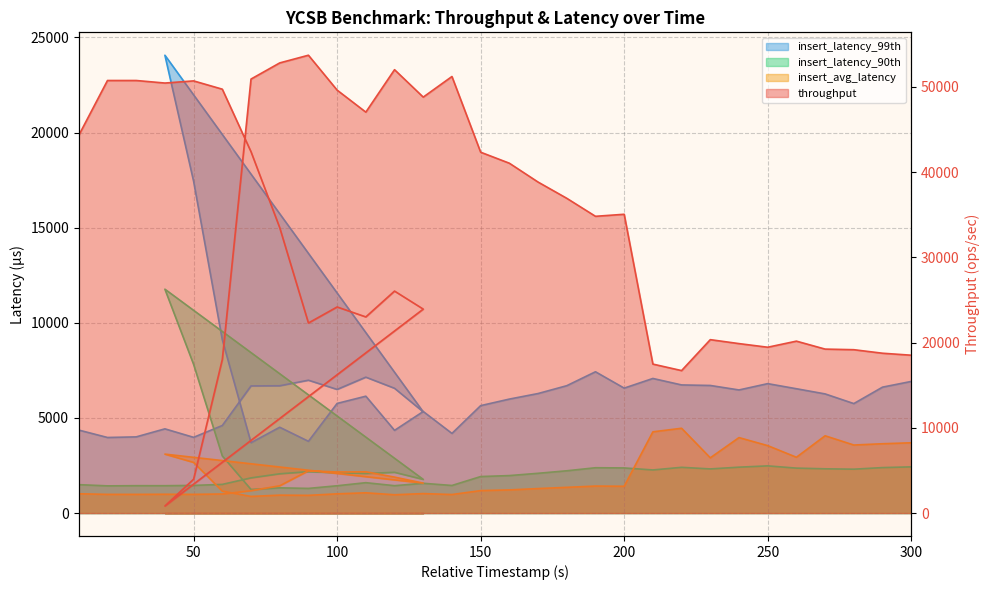

At which category does throughput reach its first local peak?

20